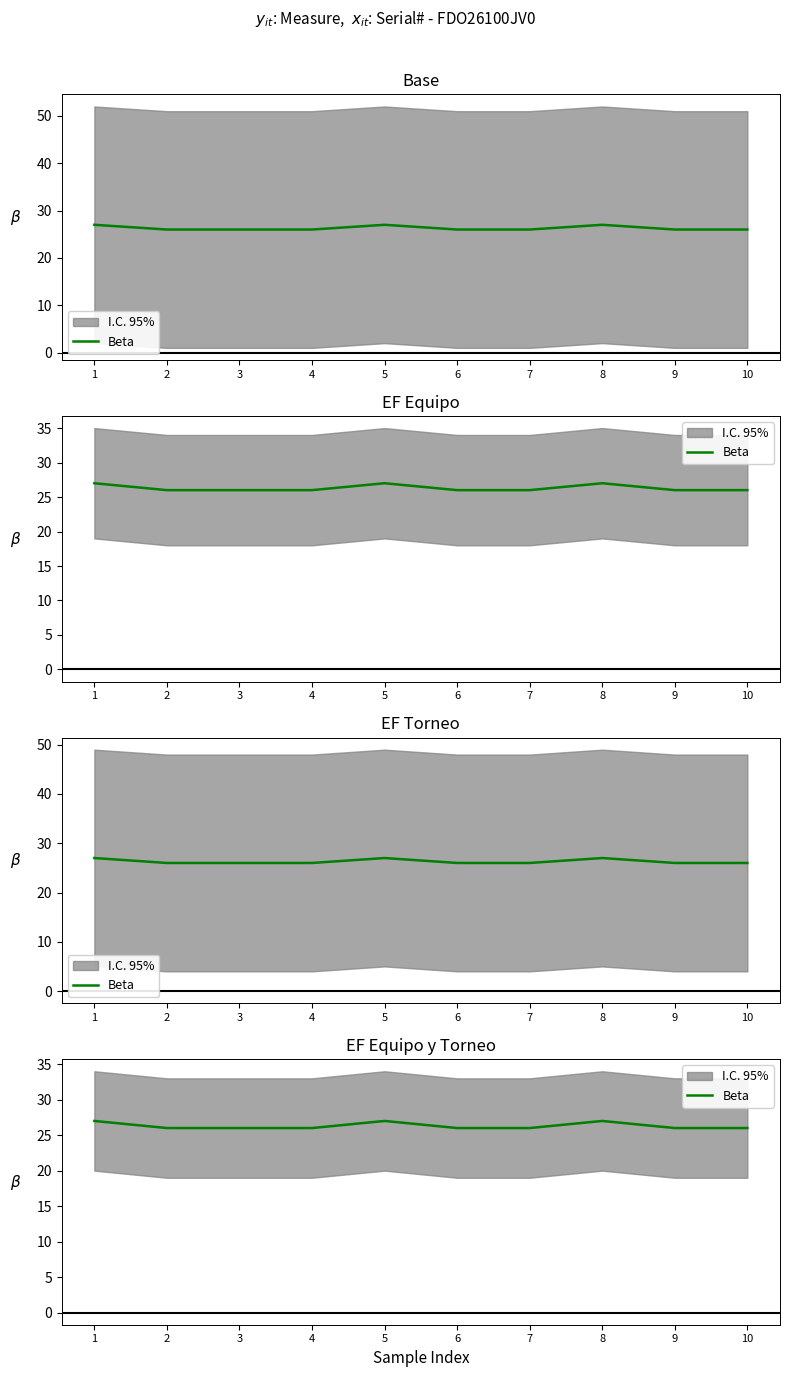

Which label corresponds to the smallest value in the chart?

2